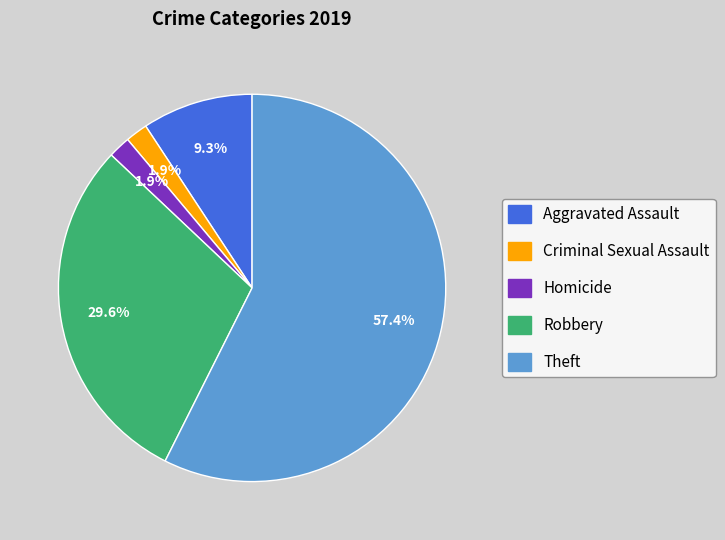

Which category accounts for the majority?

Theft